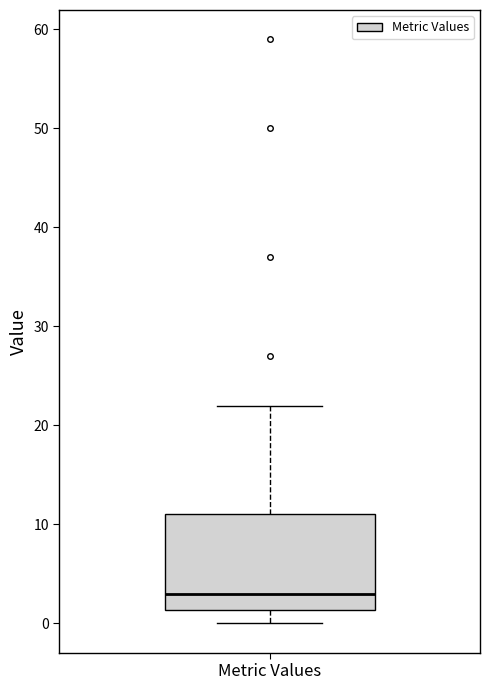

Transcribe this box plot: give where the median line is, the range the box spans, and where the two whiskers end, as read against the y-axis. The values are not printed on the chart, so give them approximately, as read against the axis.

median 3, box 1 to 11, whiskers 0 to 22